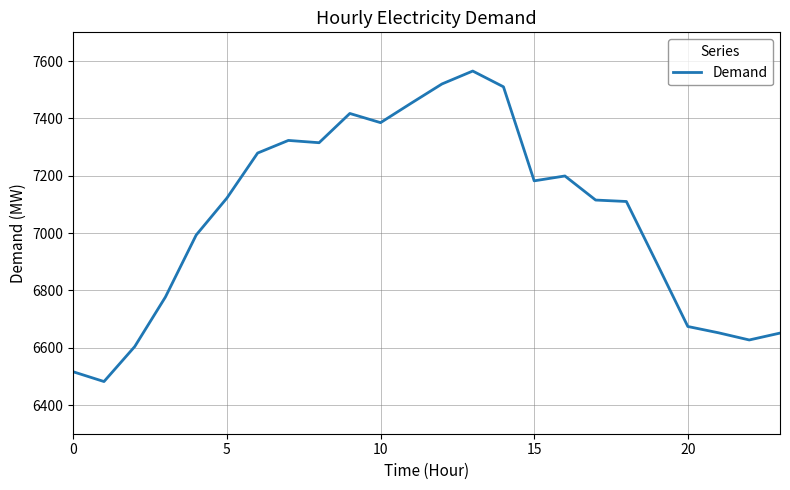

What is the difference between the maximum and minimum values?

1083